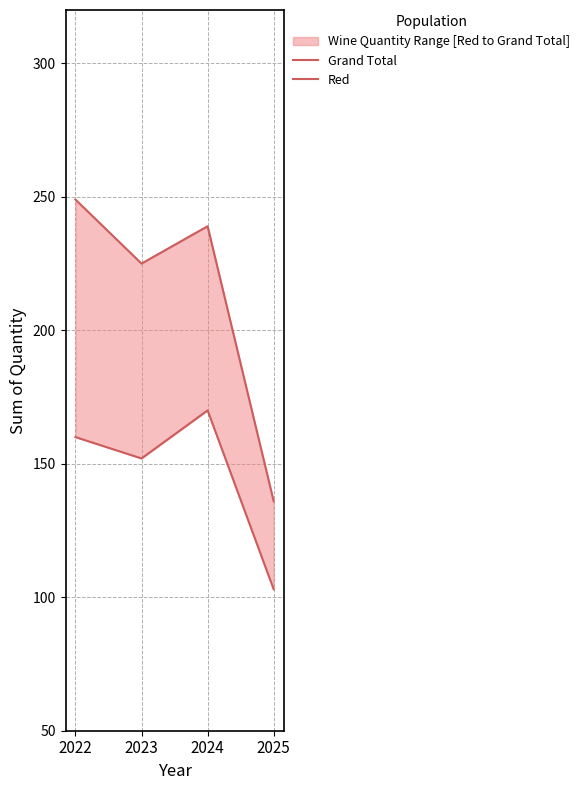

What is the value of the Grand Total point at the 1st from the left?

249